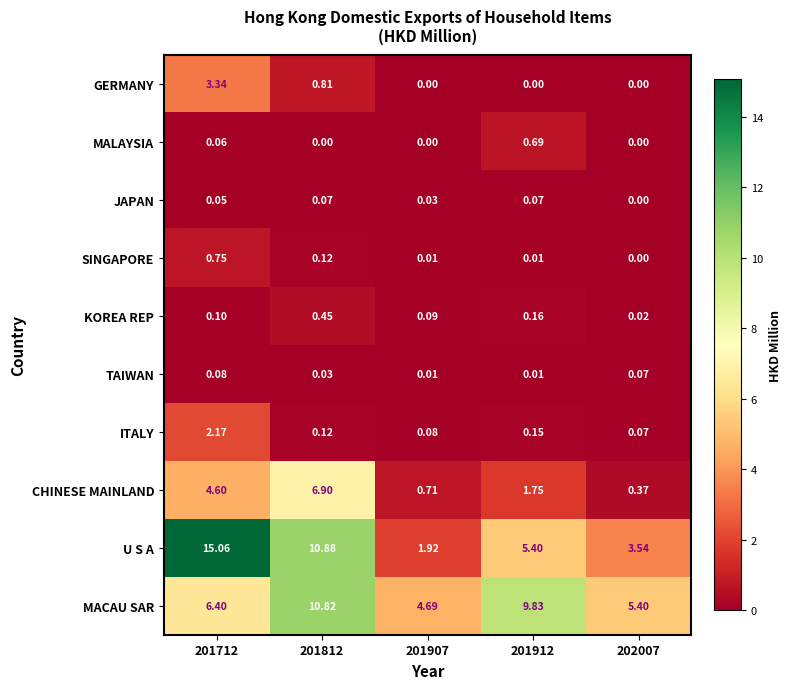

Which series has the widest spread of values?

U S A